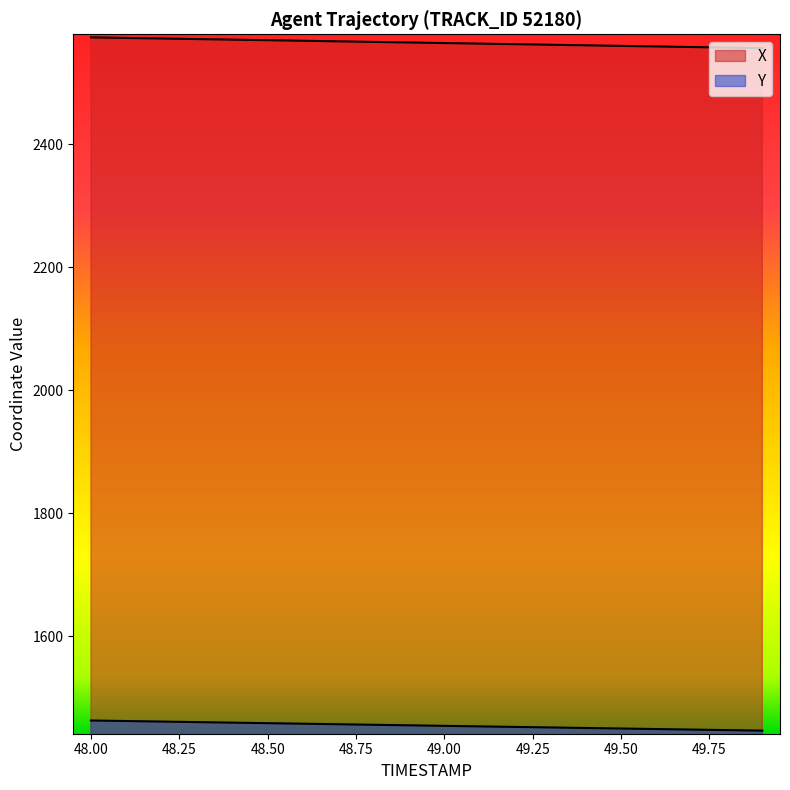

What is the maximum value for X?

2573.7